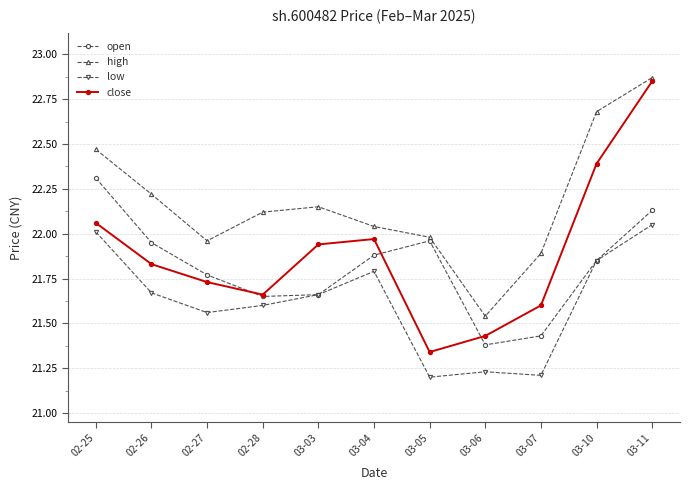

What is the label of the 5th point from the right?

03-05